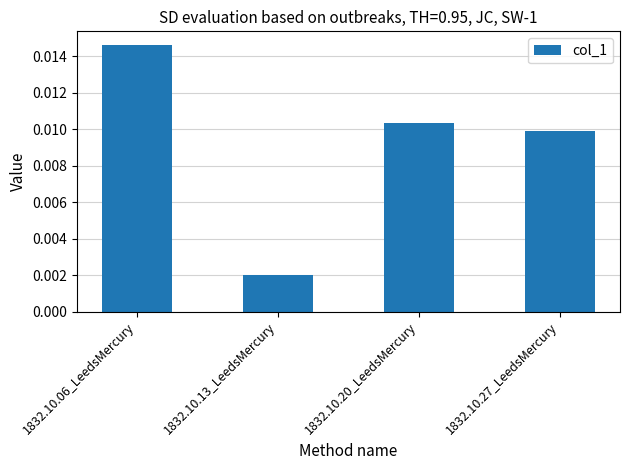

Which category has the lowest value across all series?

1832.10.13_LeedsMercury